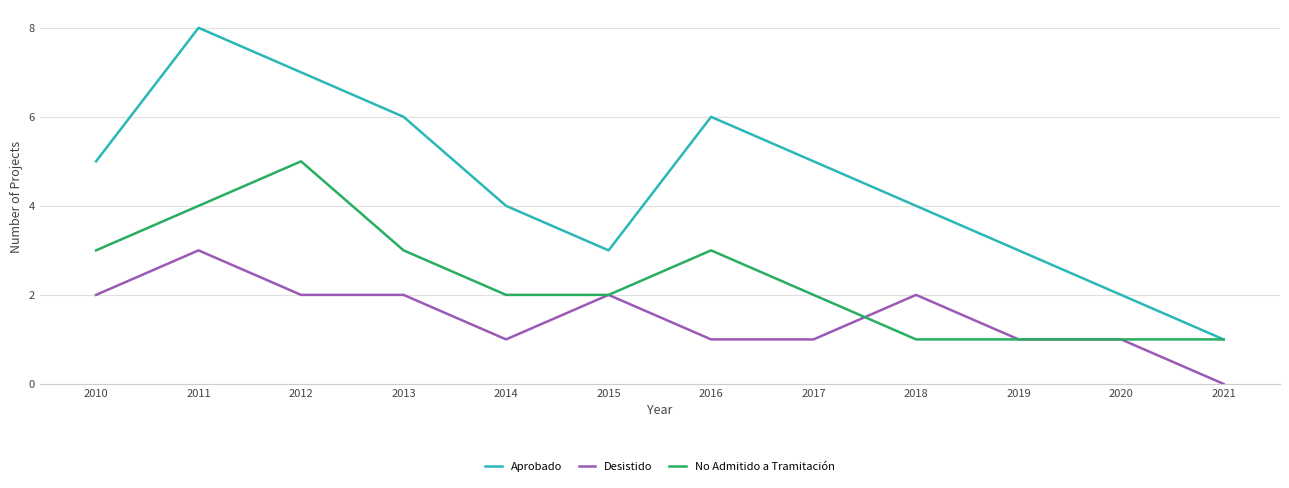

Which series has the widest spread of values?

Aprobado